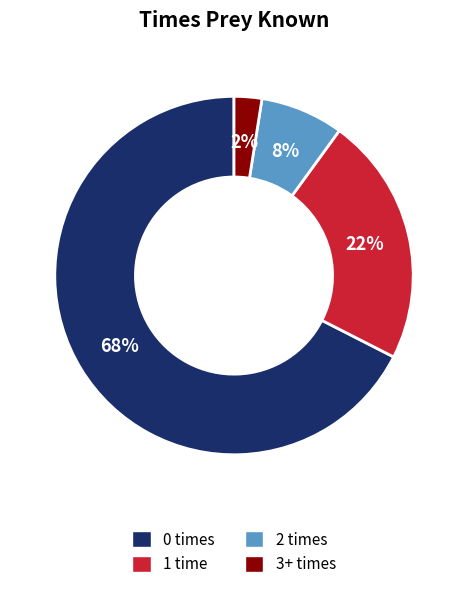

Which category has the biggest portion of the pie?

0 times